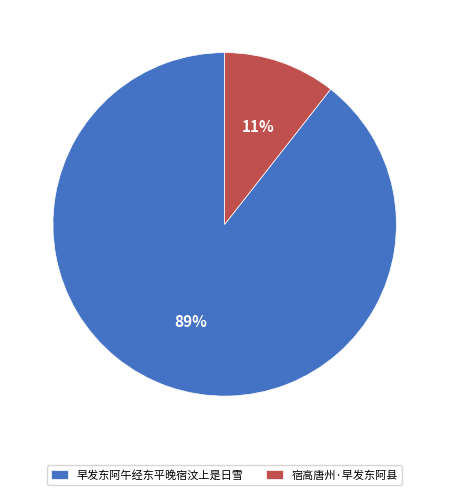

Count the number of slices in the pie.

2